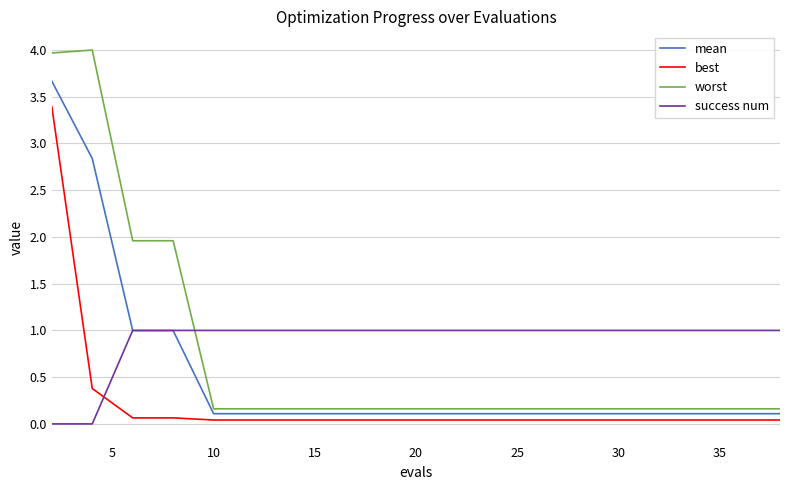

What are all the series names shown in the legend?

mean, best, worst, success num